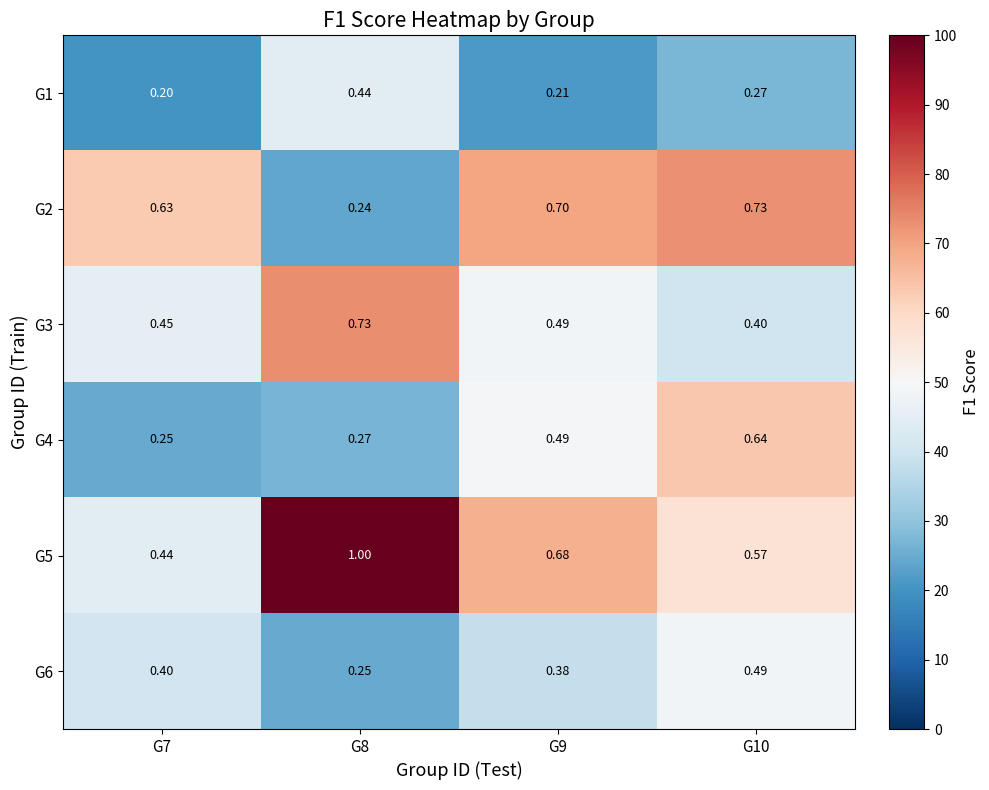

Is the value of G5 at G7 greater than the value of G1 at G10?

Yes